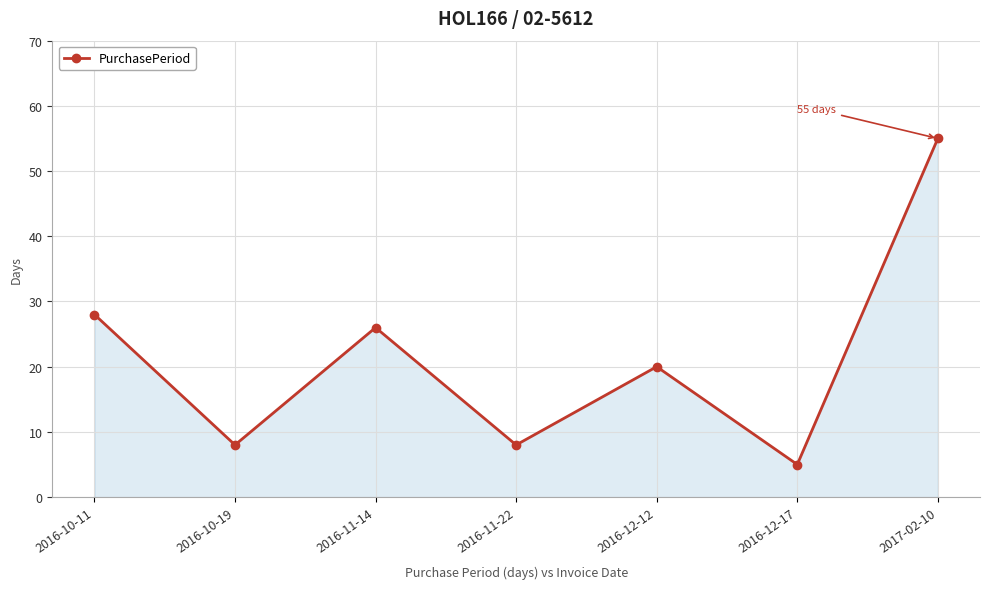

True or false: the data shows 39 at 2016-10-11.

False